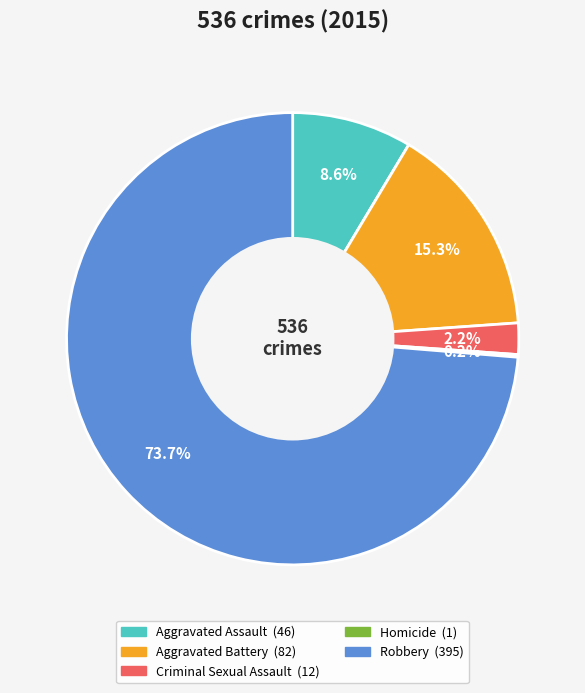

What percentage do Criminal Sexual Assault and Robbery together represent?

75.9%